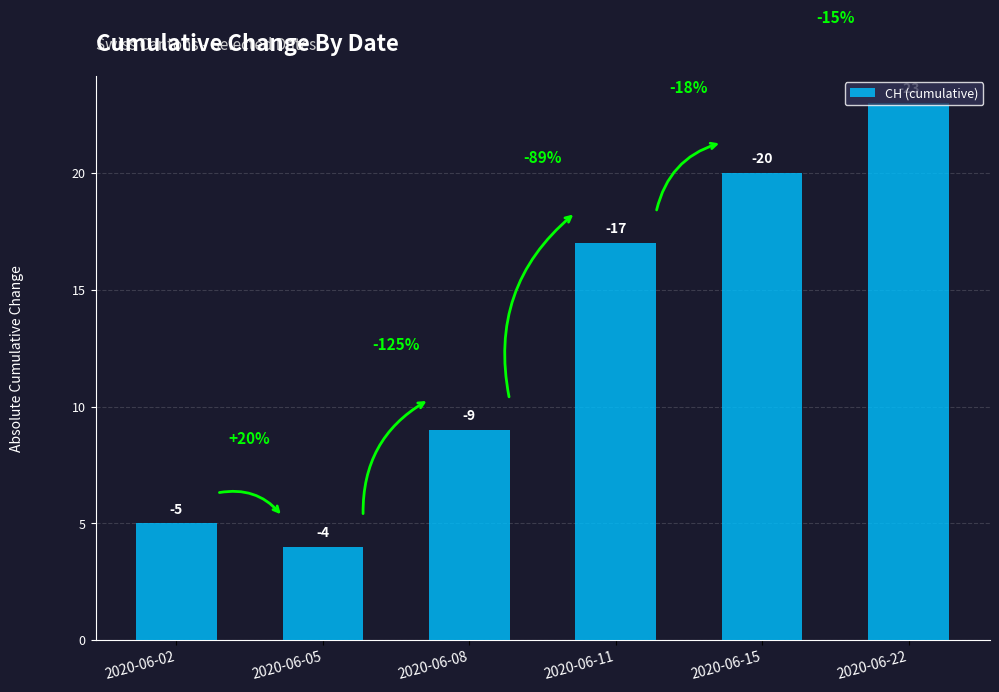

How many bars are there in total?

6